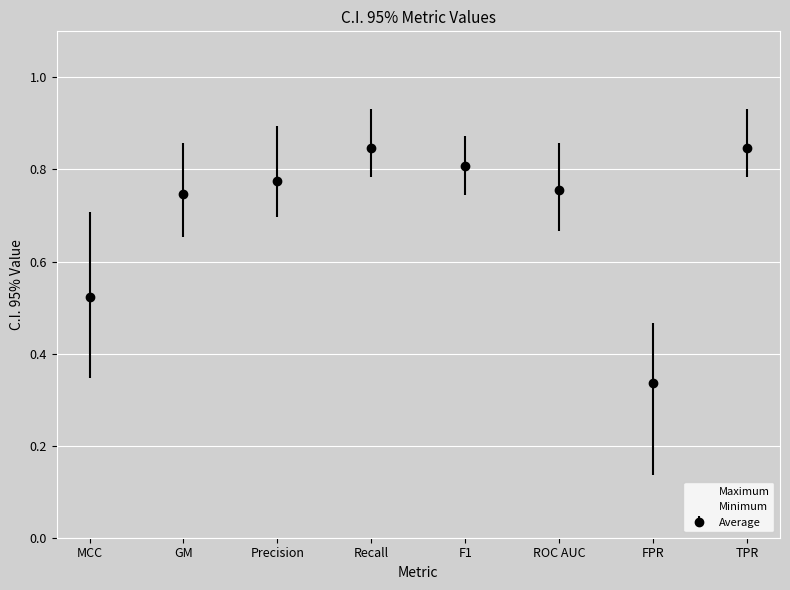

What are all the series names shown in the legend?

Maximum, Minimum, Average